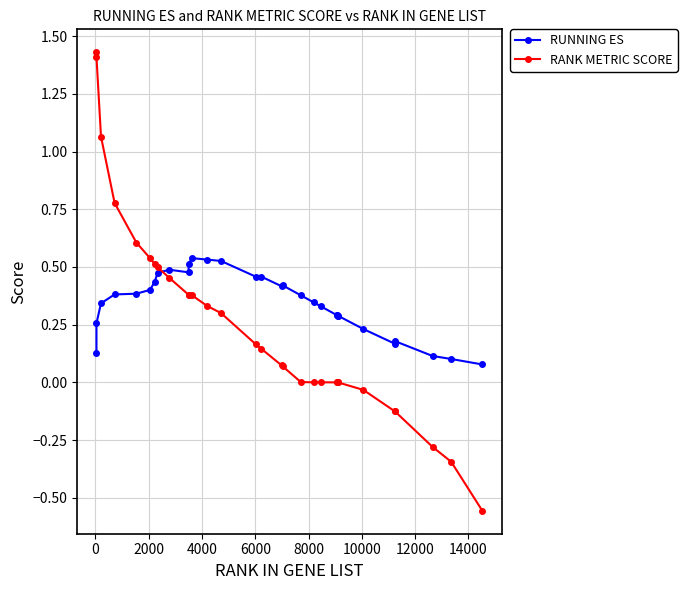

List the series in order of their peak value, lowest first.

RUNNING ES, RANK METRIC SCORE